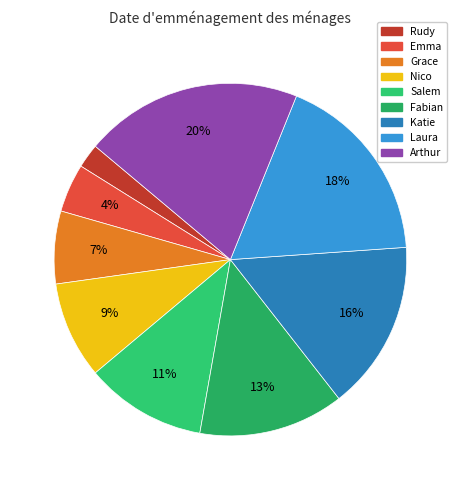

Does Emma represent more than half of the total?

No